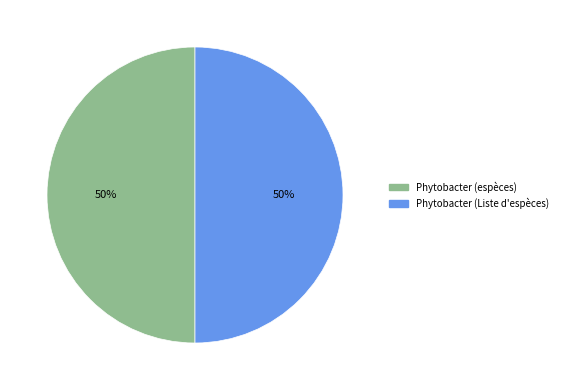

True or false: Phytobacter (espèces) accounts for 36% of the total.

False